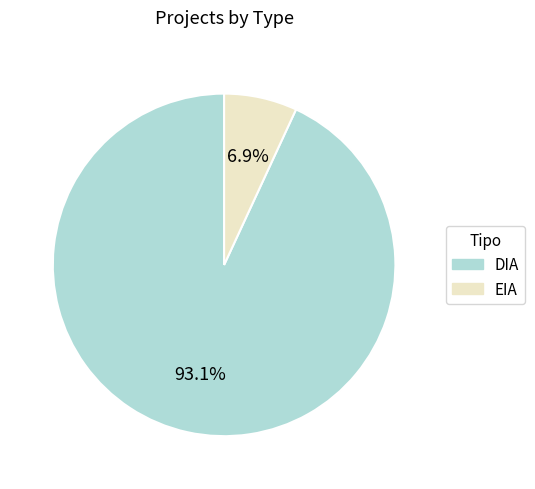

What percentage is the EIA slice, to the nearest percent?

7%